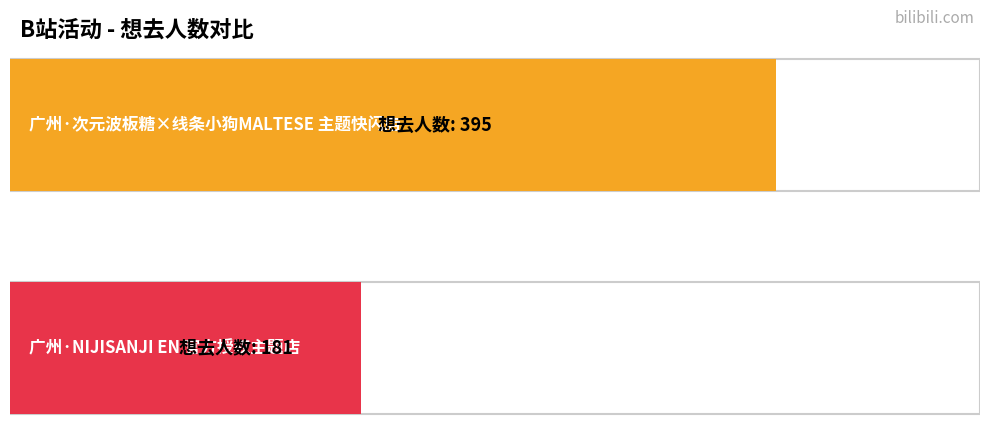

What is the label of the 2nd bar from the right?

广州·次元波板糖×线条小狗MALTESE 主题快闪店